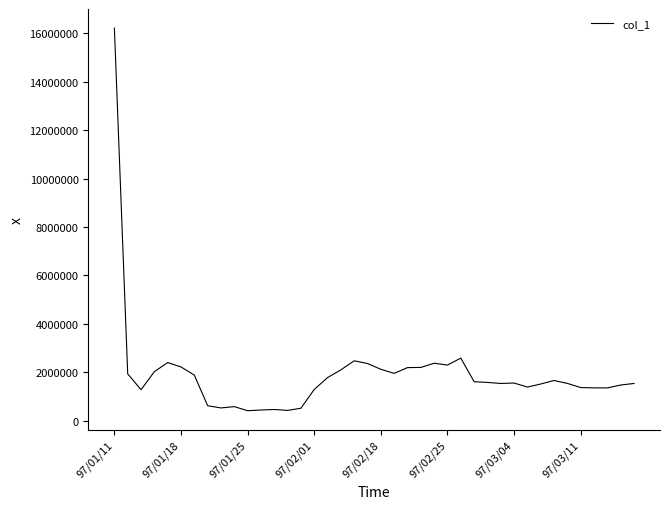

What is the smallest value displayed?

414000